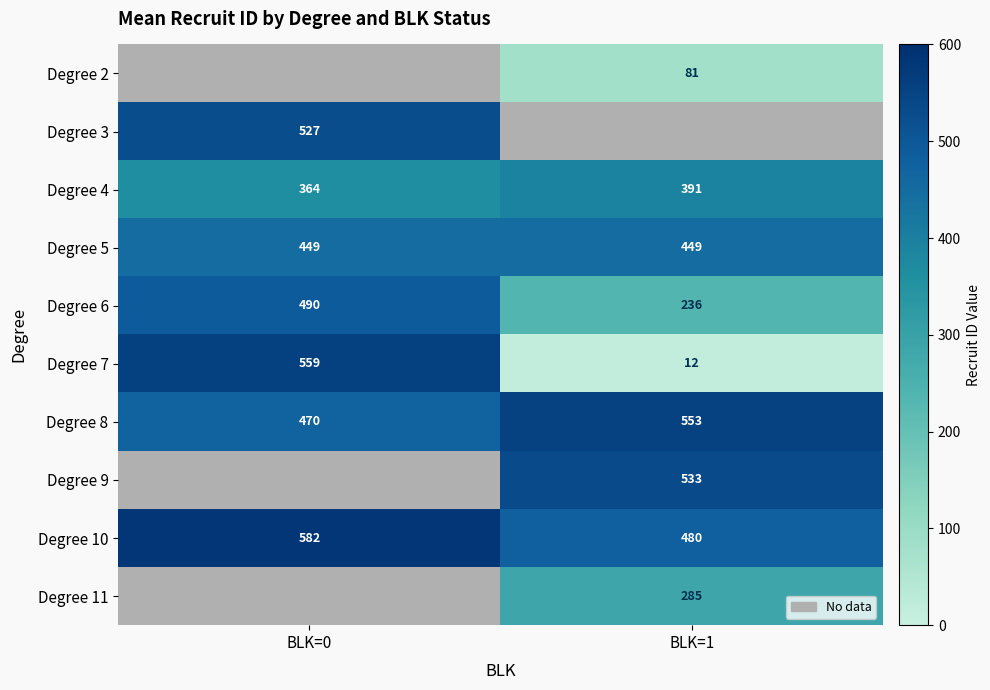

The Degree 6 series shows 86.7 at BLK=1. True or false?

False